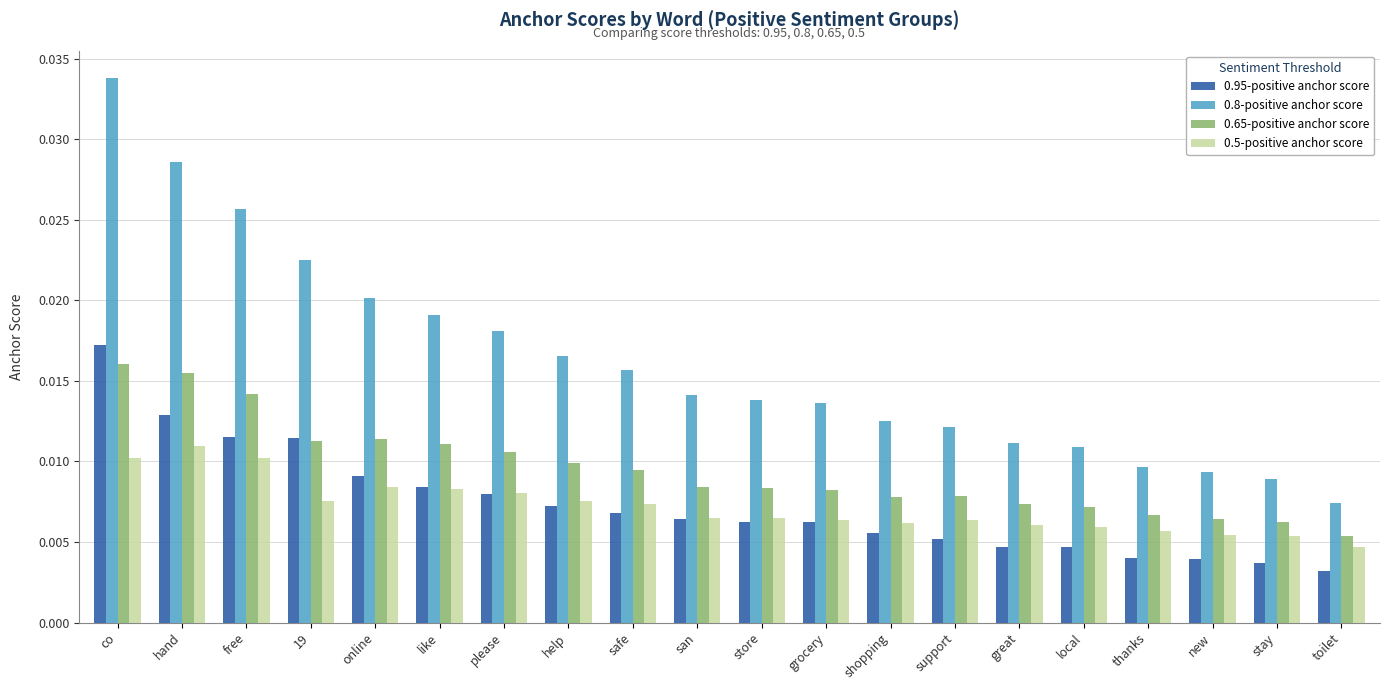

What is the sum of all 0.8-positive anchor score values?

0.3